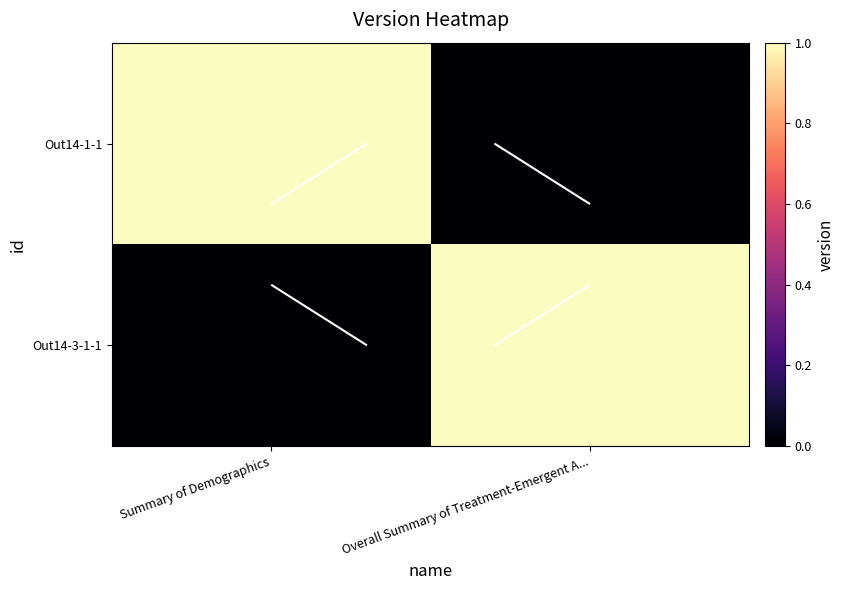

What is the sum of the Out14-1-1 values at Summary of Demographics and Overall Summary of Treatment-Emergent A...?

1